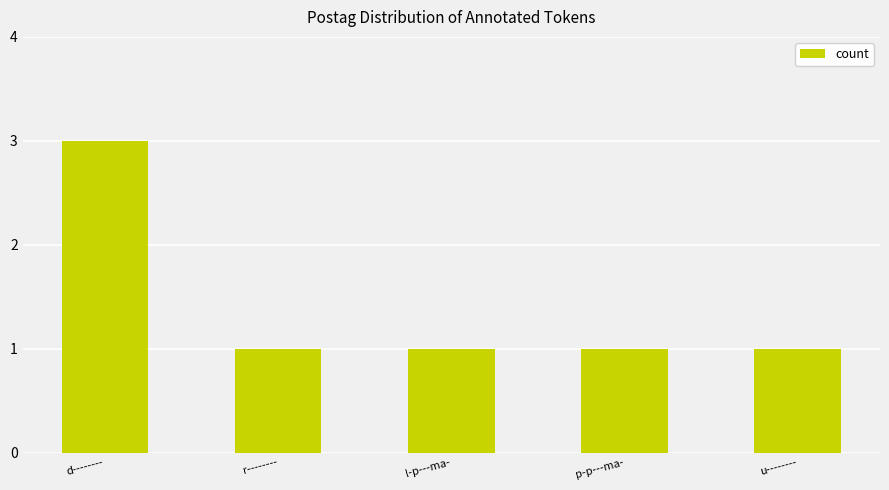

What is the approximate value at d--------?

3